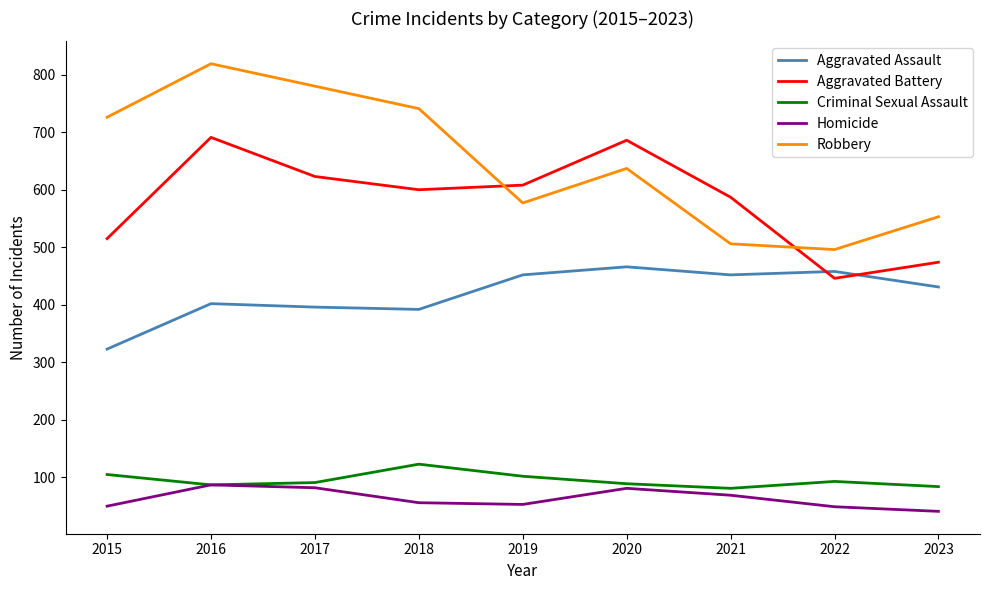

How many interior local valleys does the Homicide series have?

1